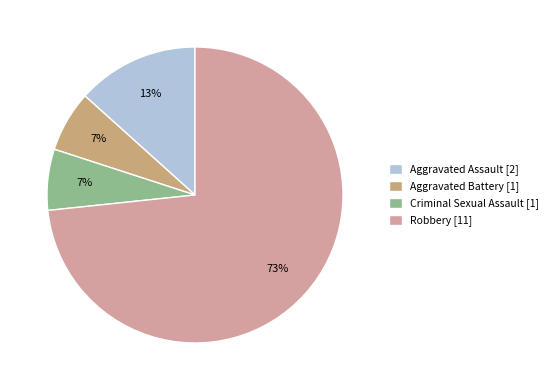

Count the number of slices in the pie.

4